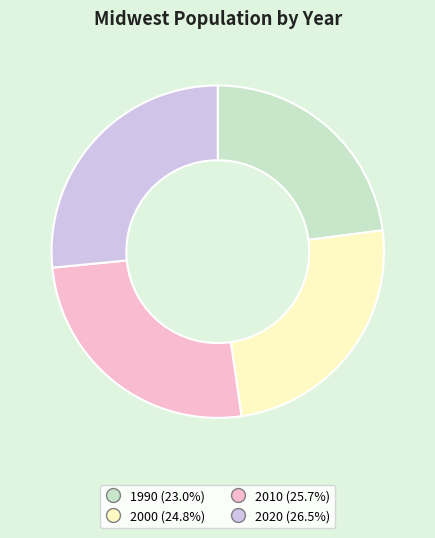

Which category has the biggest portion of the pie?

2020